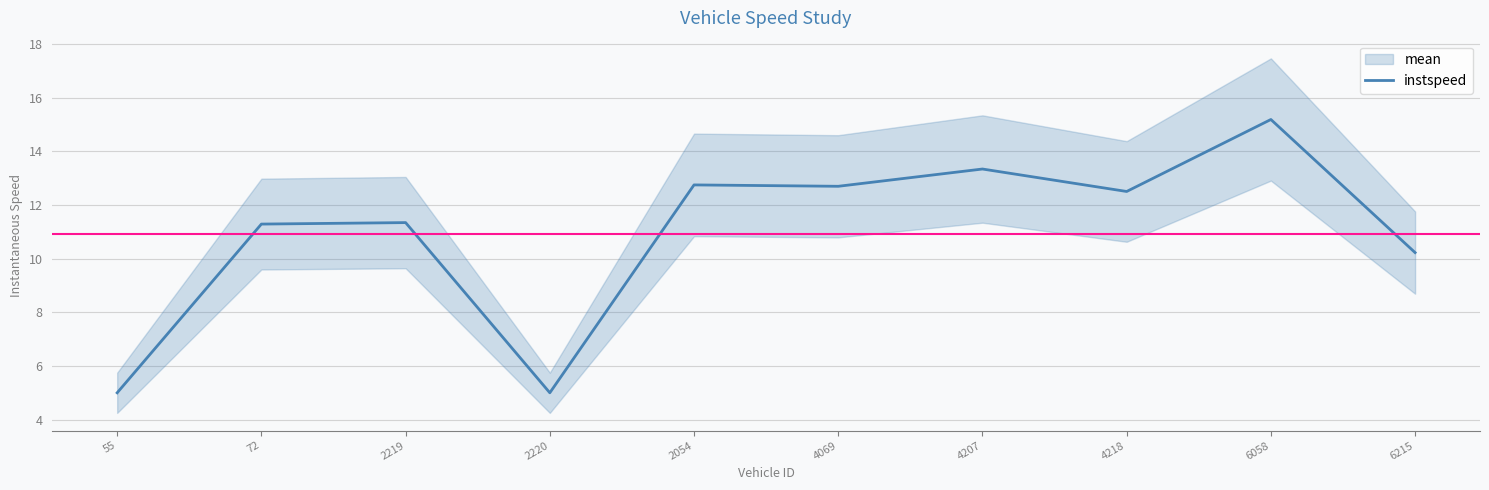

Rank the categories by value from highest to lowest.

6058, 4207, 2054, 4069, 4218, 2219, 72, 6215, 55, 2220